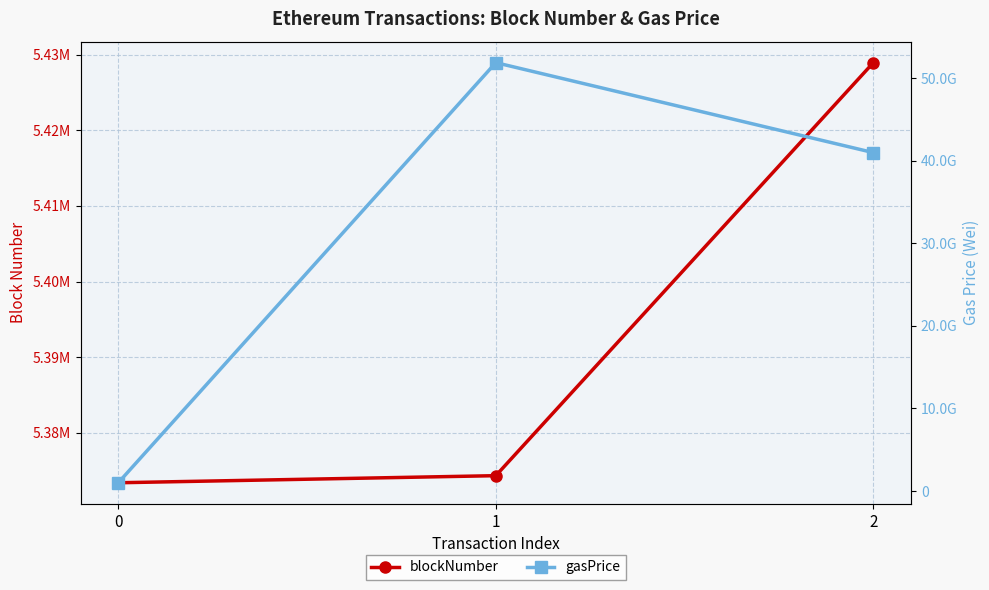

True or false: blockNumber has a value of 2286364 at 0.

False